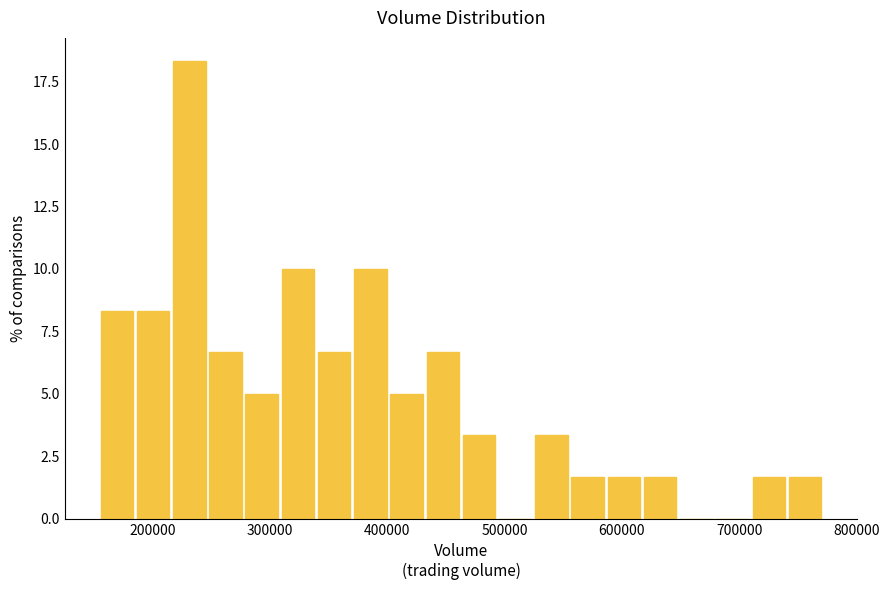

Around what value on the x-axis is the tallest bar? Give the approximate position of its centre, as read against the axis.

230000